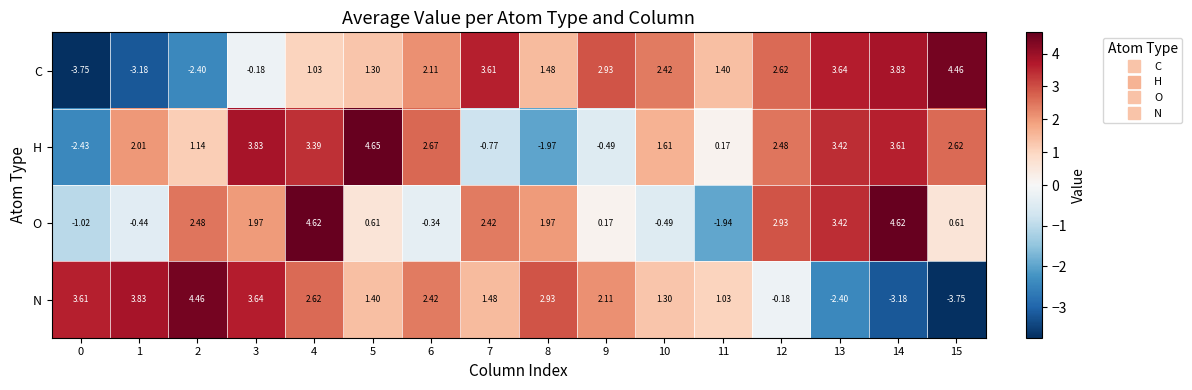

Is the value of C at 6 greater than the value of H at 4?

No